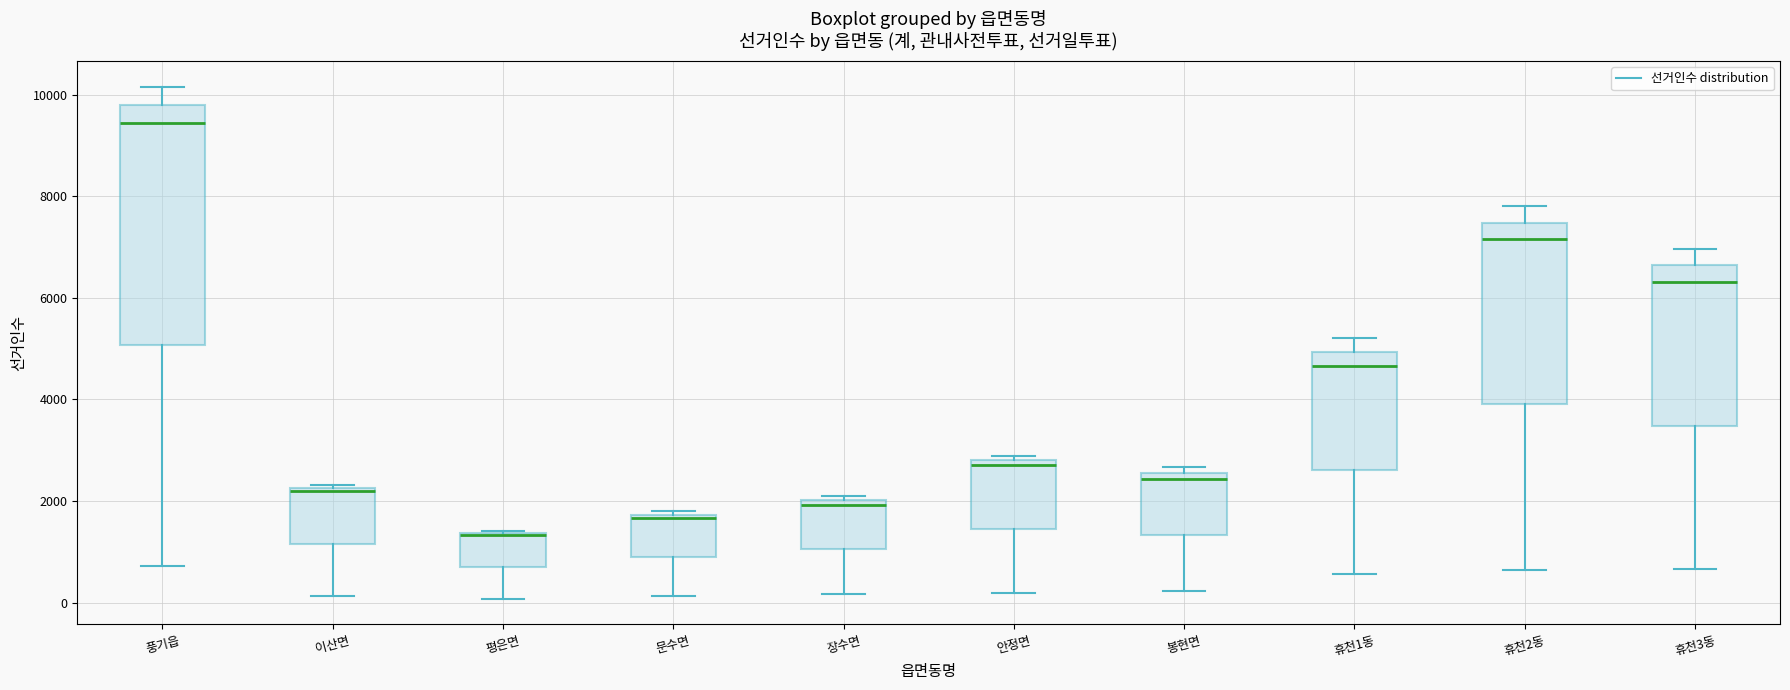

Where is the upper edge of the box for 휴천2동 on the y-axis? The values are not printed on the chart, so give them approximately, as read against the axis.

7400